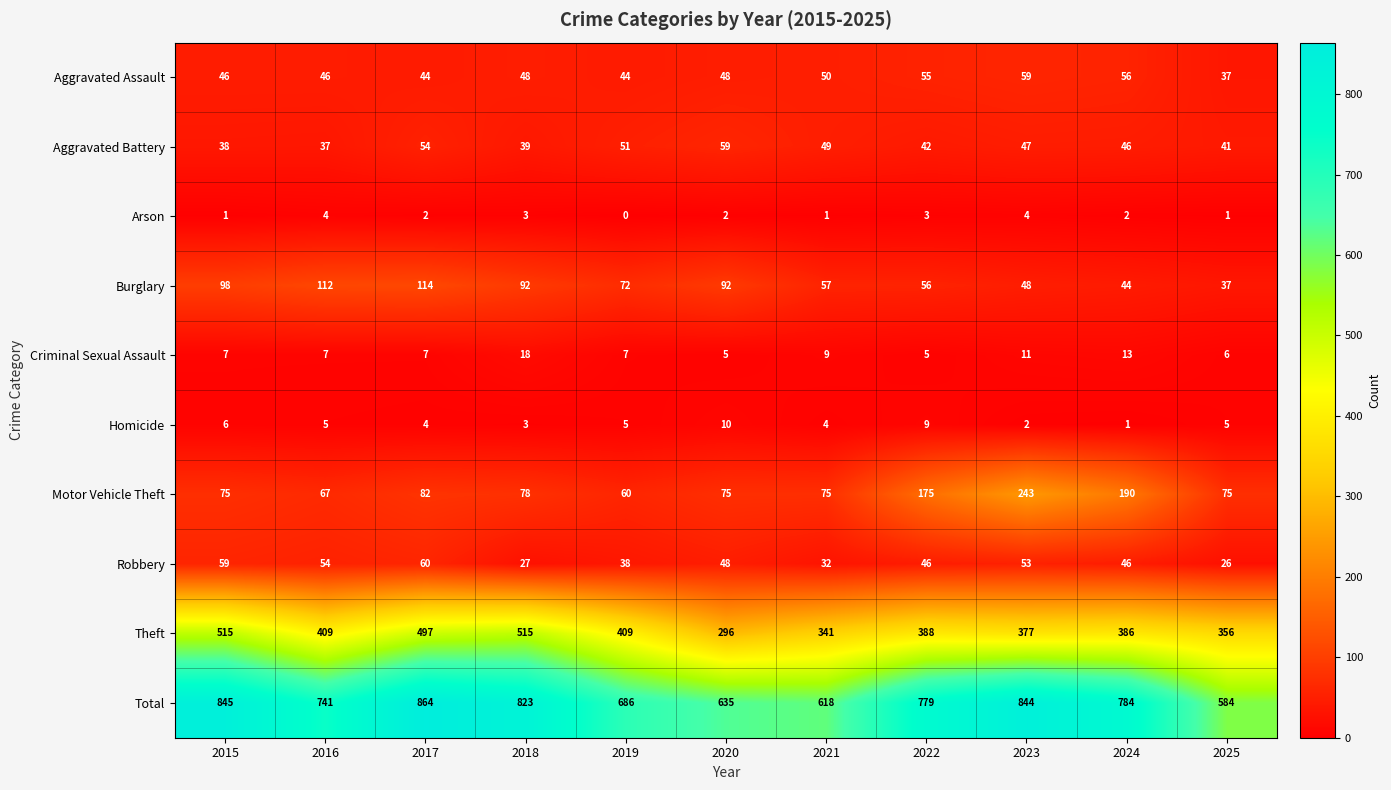

Count the number of categories in the chart.

11